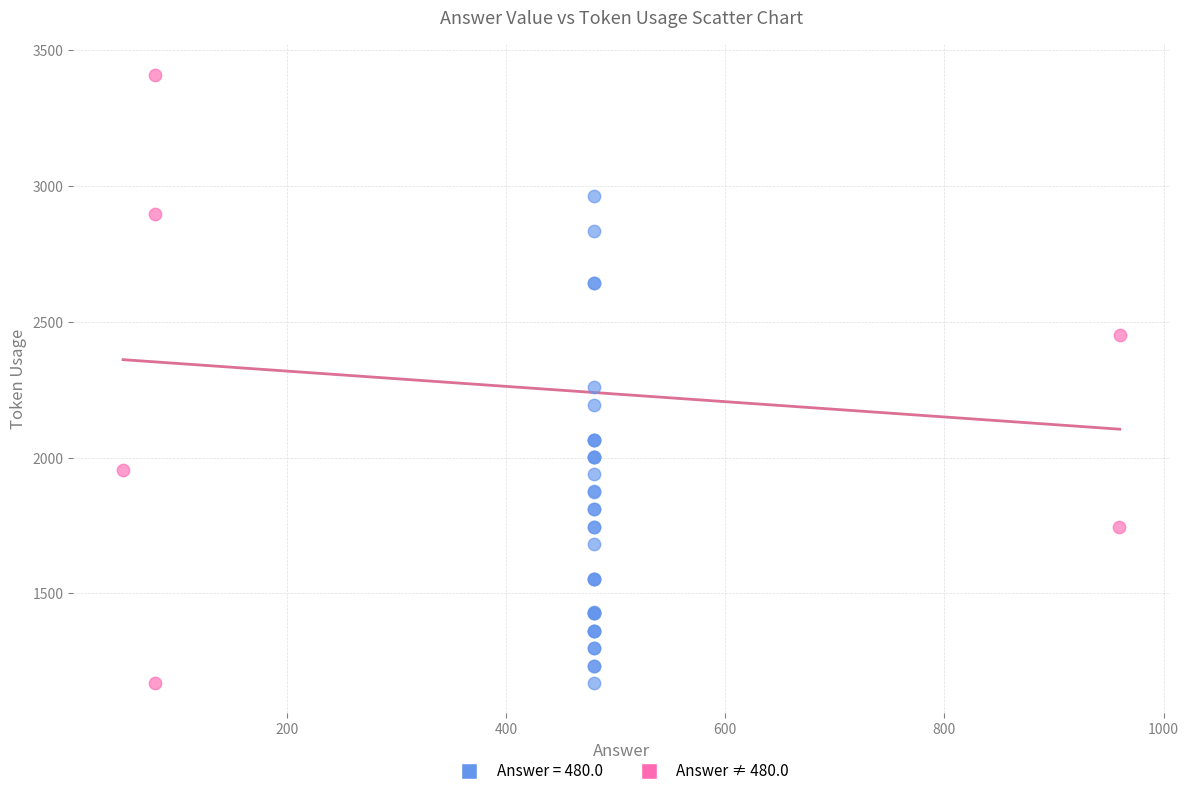

Which series reaches the maximum Y coordinate?

Answer ≠ 480.0